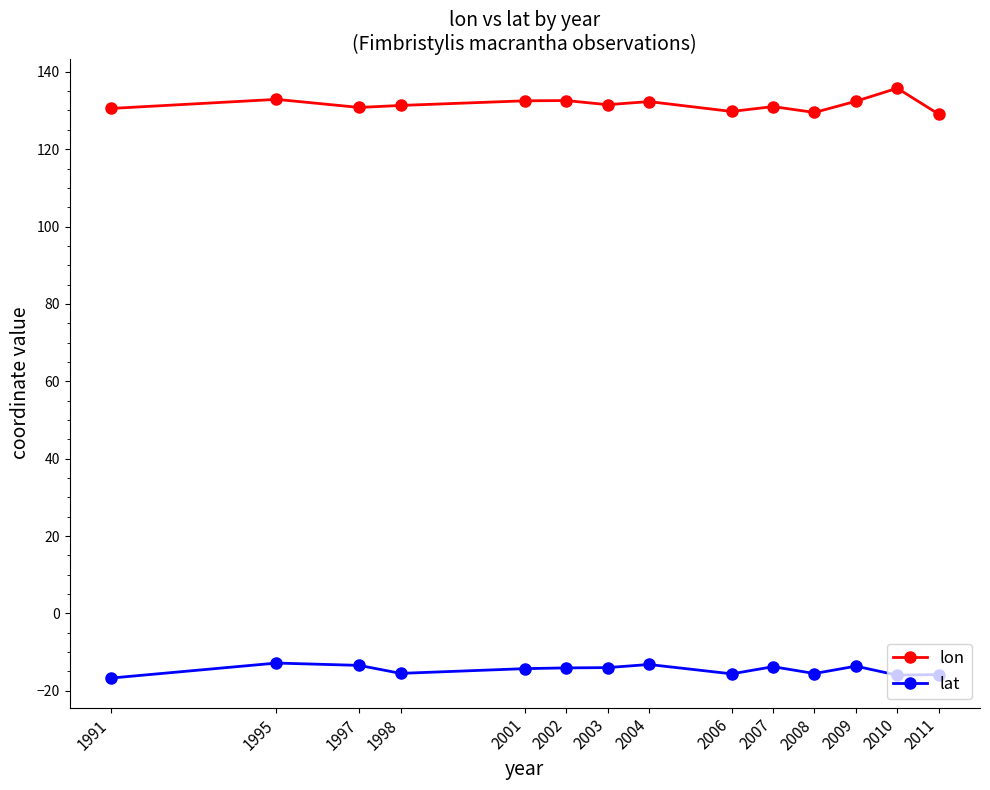

What is the total value across all series at 1997?

117.4